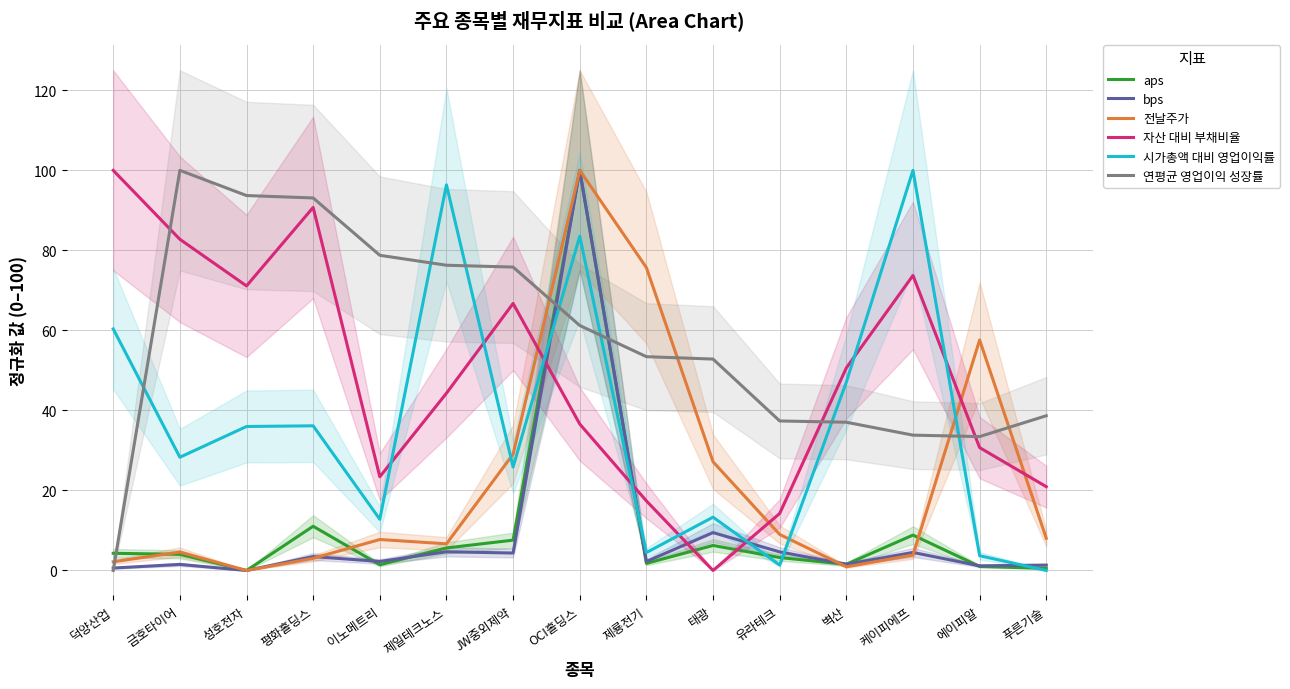

What is the total value across all series at 이노메트리?

126.4